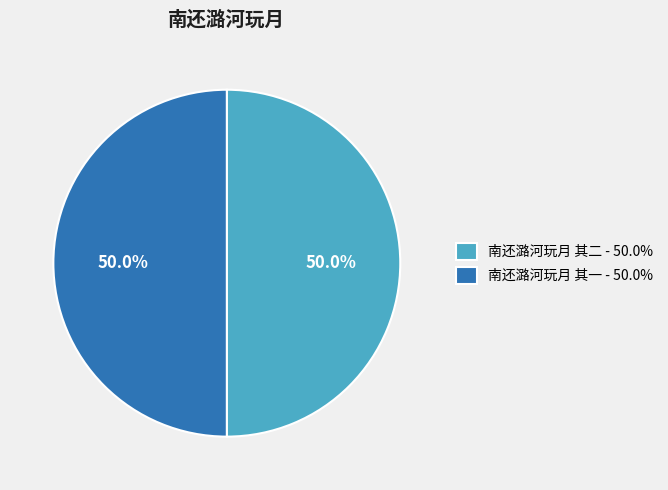

To the nearest percent, what portion does 南还潞河玩月 其二 represent?

50%